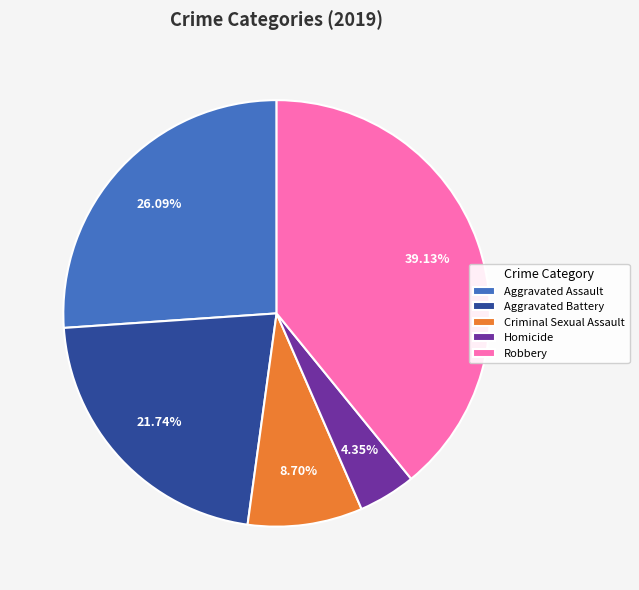

To the nearest percent, what is the difference between the largest and smallest slice percentages?

35%